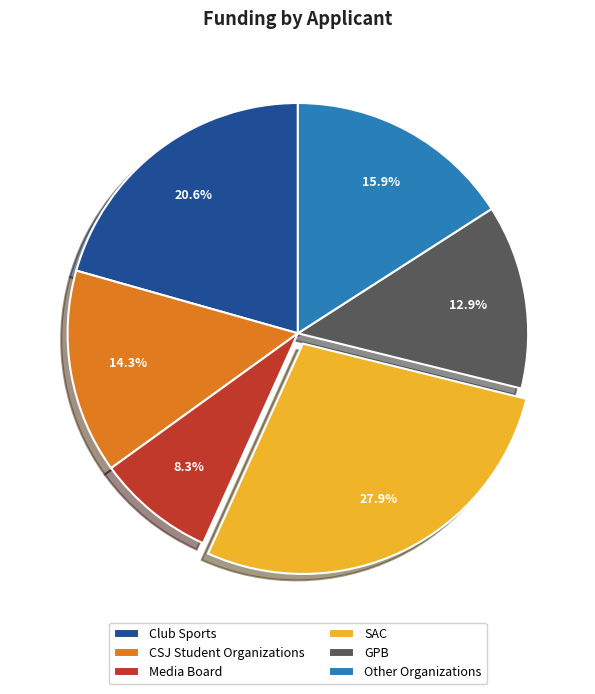

What is the ratio of the value at SAC to the value at Other Organizations?

1.8